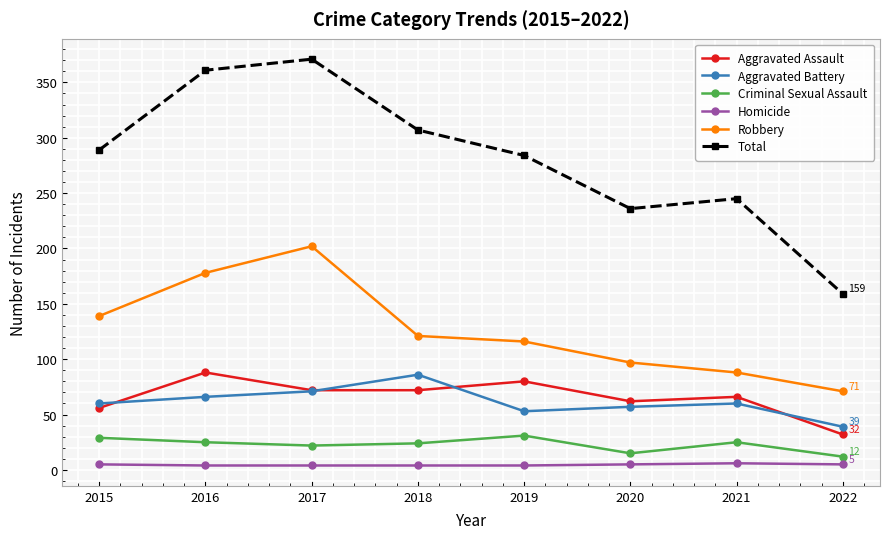

At how many categories does at least one series exceed 321?

2